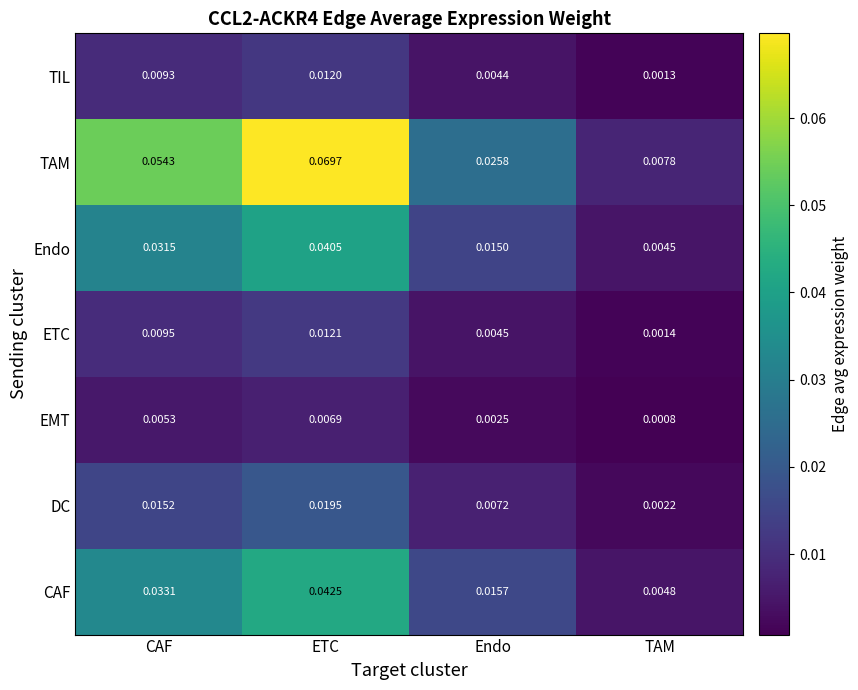

At CAF, list the series in order from largest to smallest.

TAM, CAF, Endo, DC, ETC, TIL, EMT